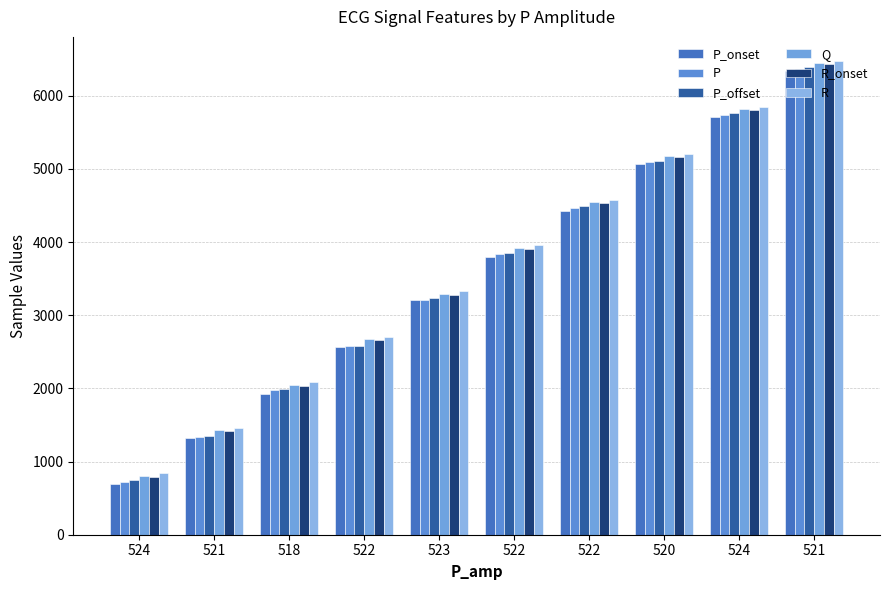

Does the chart contain stacked bars?

No